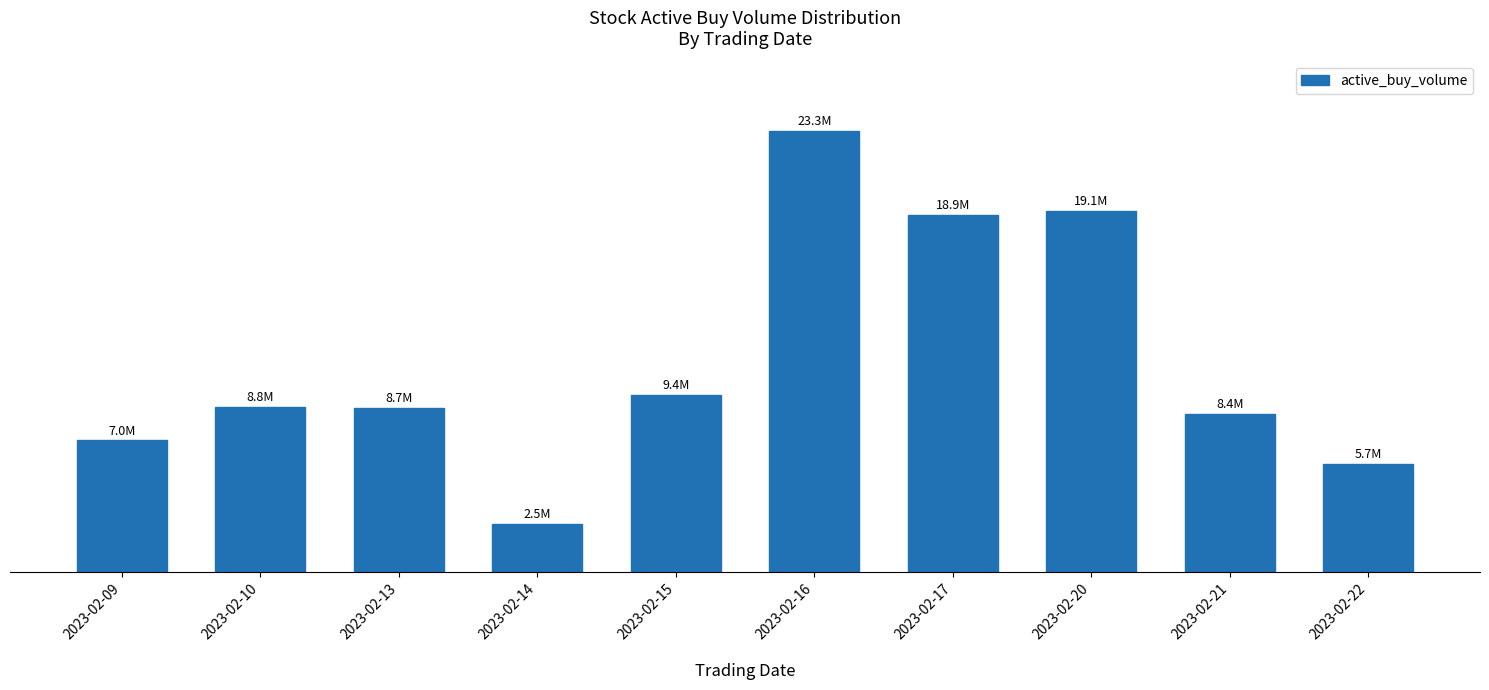

Which has a higher value, 2023-02-09 or 2023-02-15?

2023-02-15